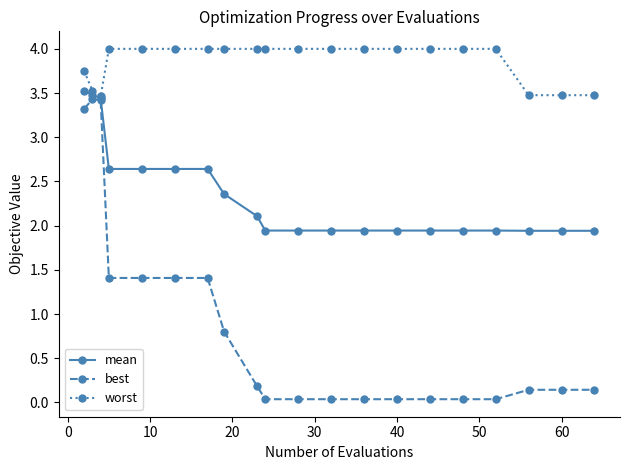

Which series has the largest total across all categories?

worst